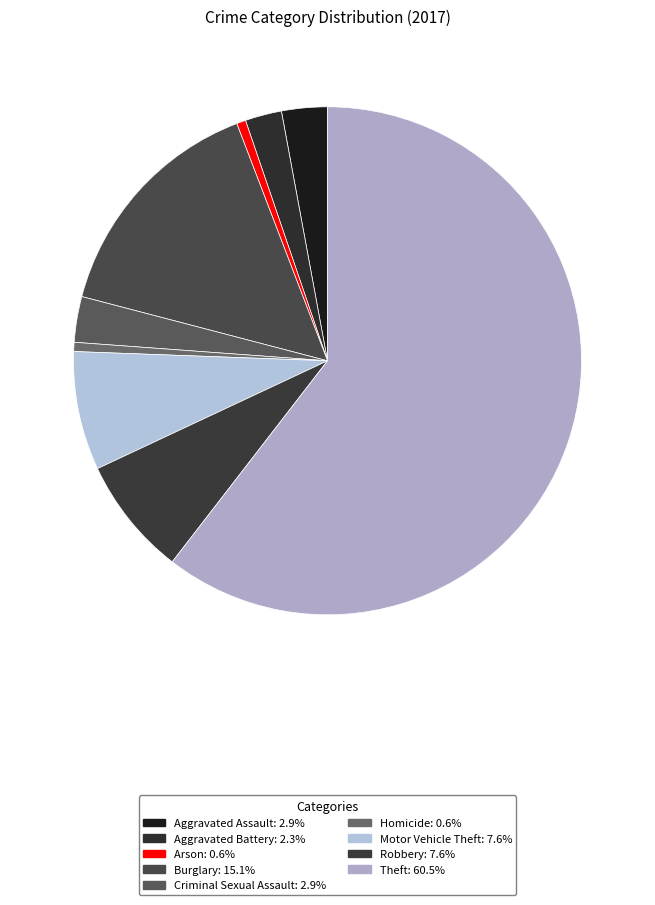

True or false: Criminal Sexual Assault accounts for 3% of the total.

True